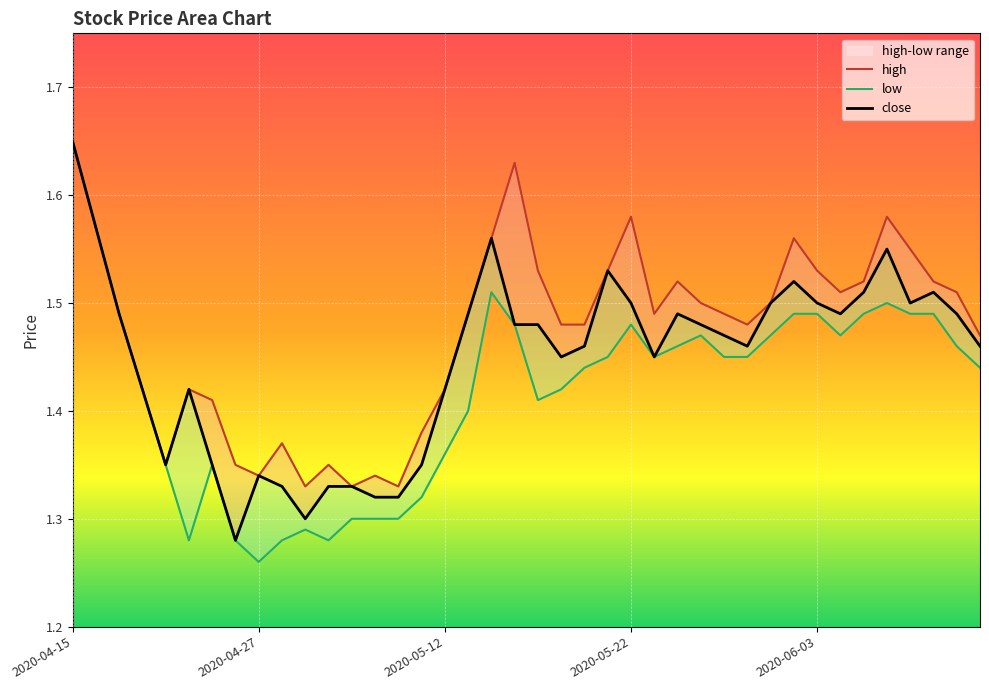

Read the low value at 2020-04-24.

1.3